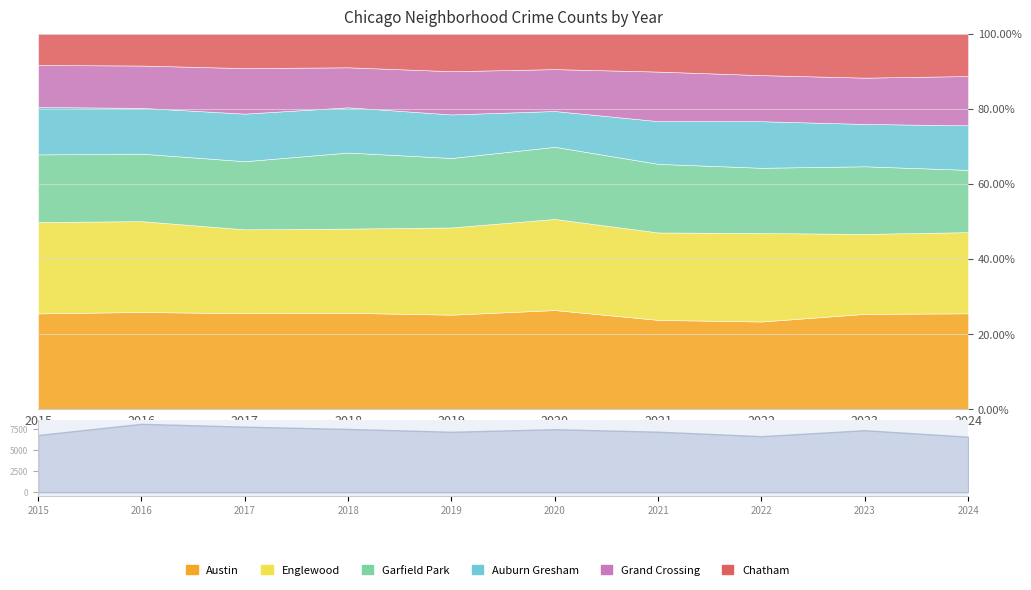

The Austin series shows 1959 at 2020. True or false?

True